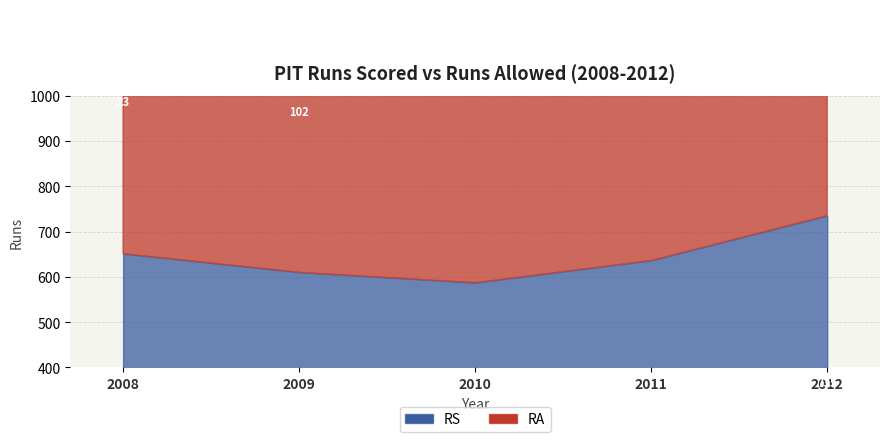

At which category is the sum across all series the highest?

2012